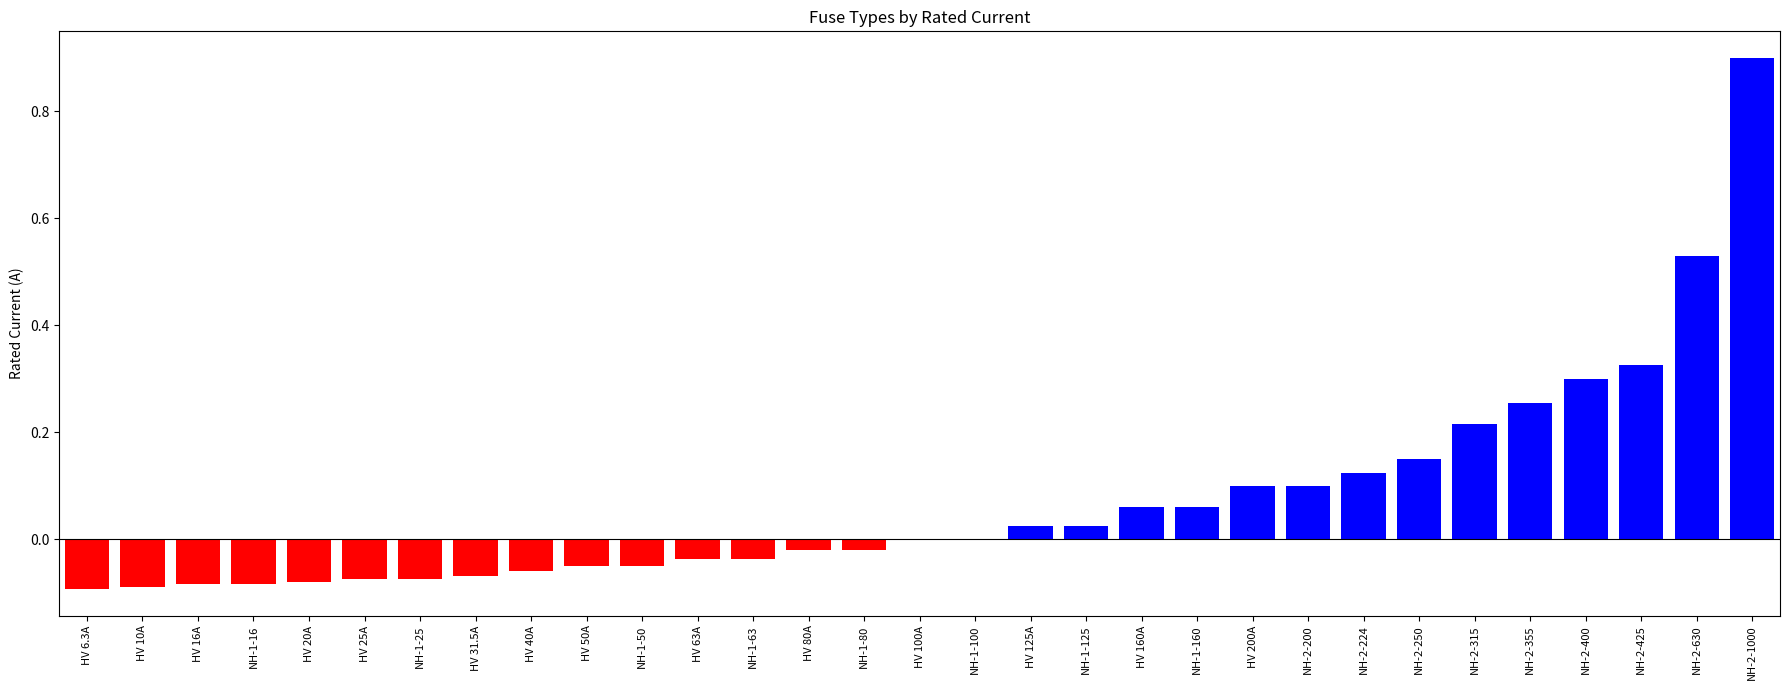

Is it true that the value at HV 80A is -0.0?

True